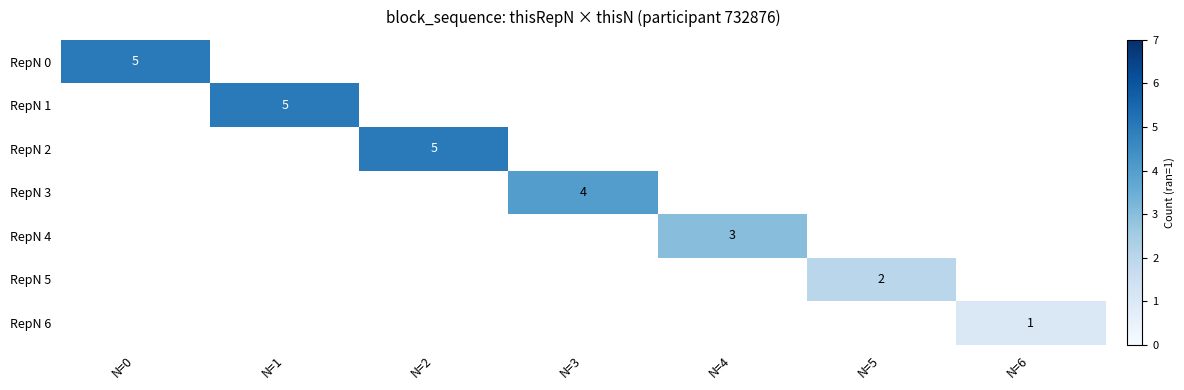

Which category has the lowest value across all series?

N=6